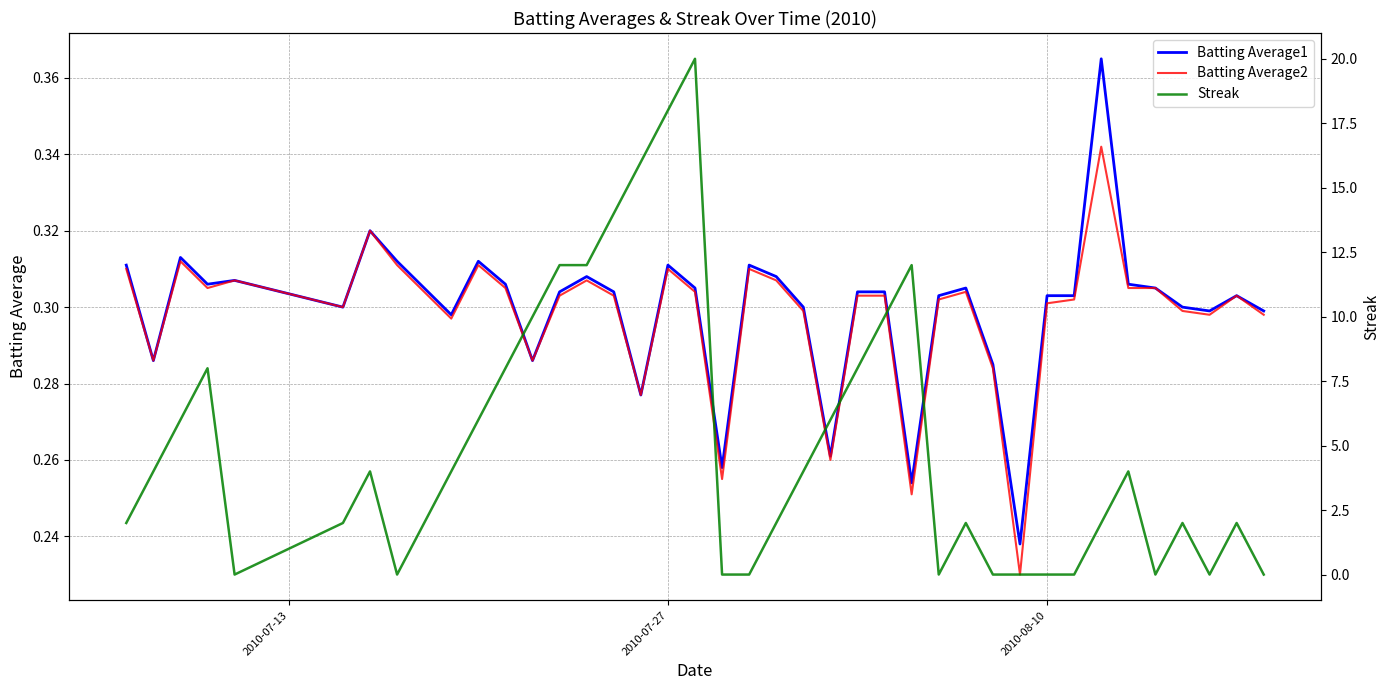

Count the Batting Average1 values in the range 0 to 1.

40